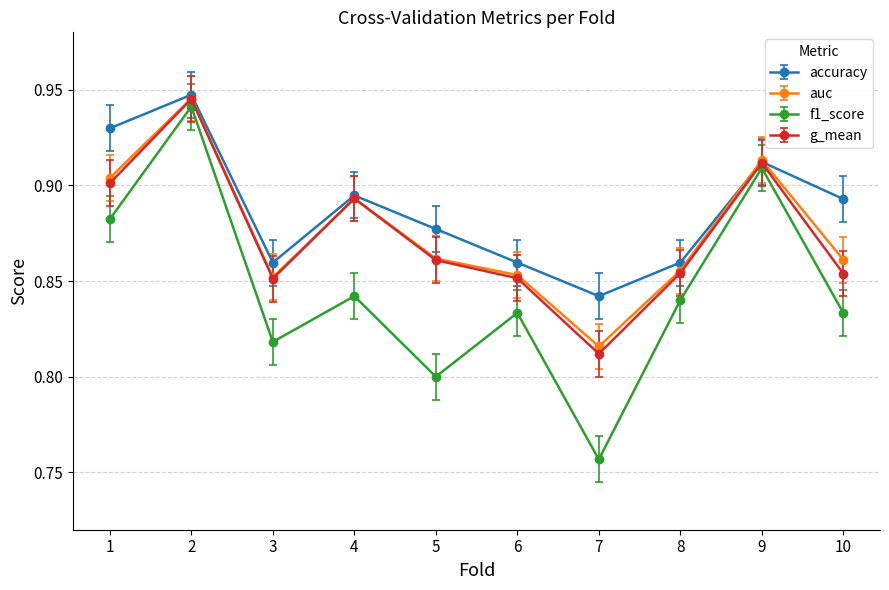

At how many categories does at least one series exceed 0?

10